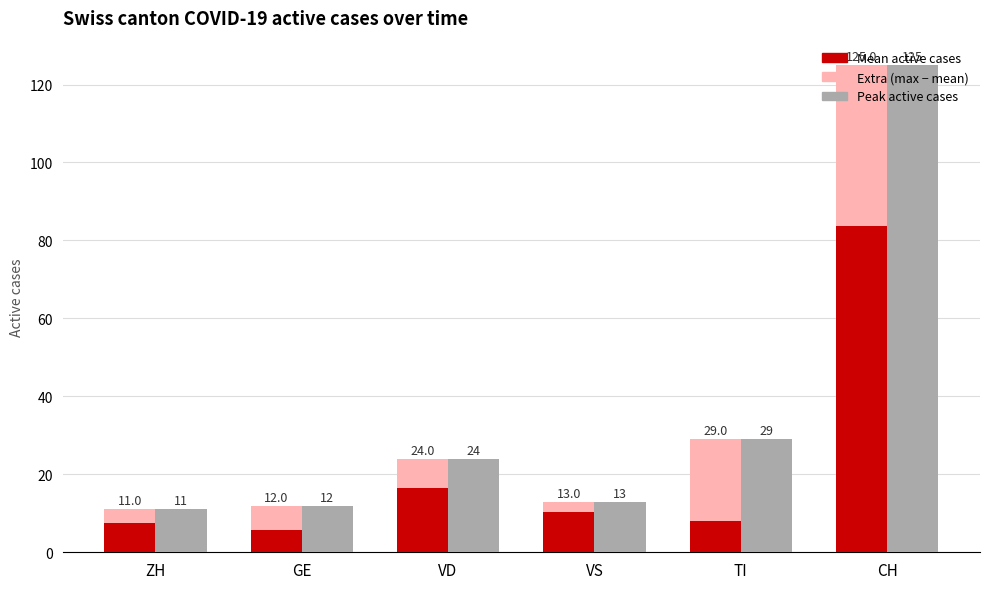

The Extra (max − mean) series shows 67.9 at CH. True or false?

False